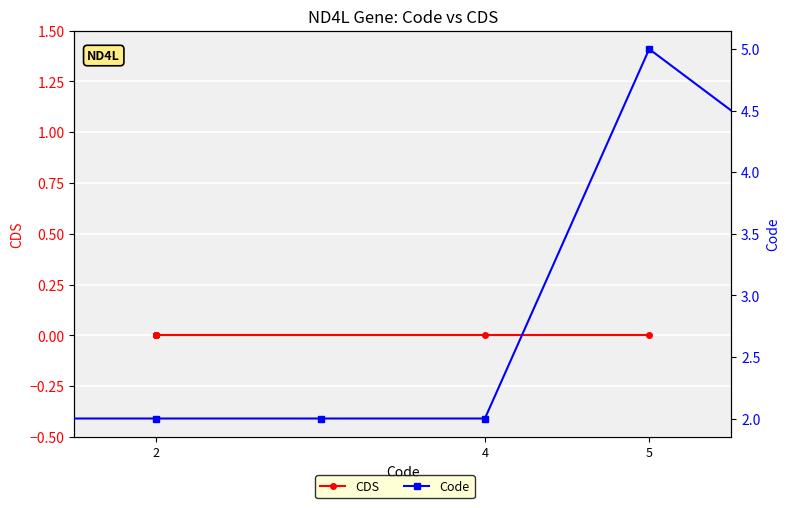

Which category has the lowest value in the Code series?

2